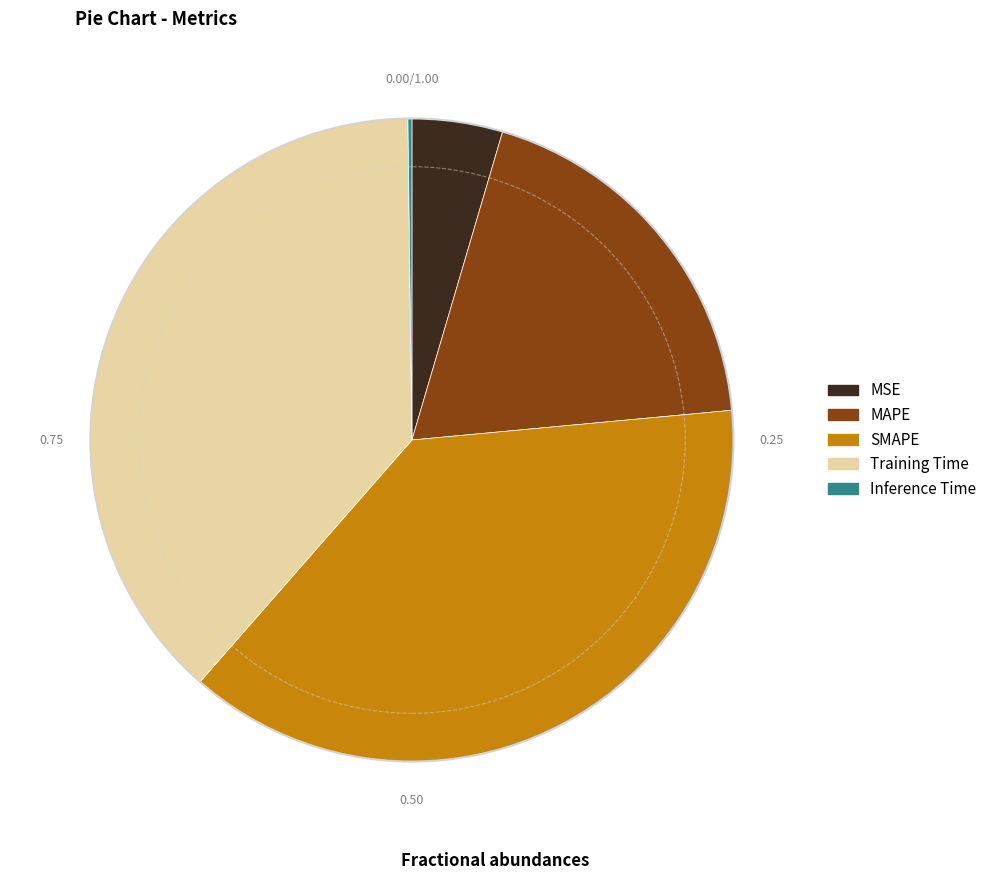

Combined, do MAPE and MSE account for over 50%?

No